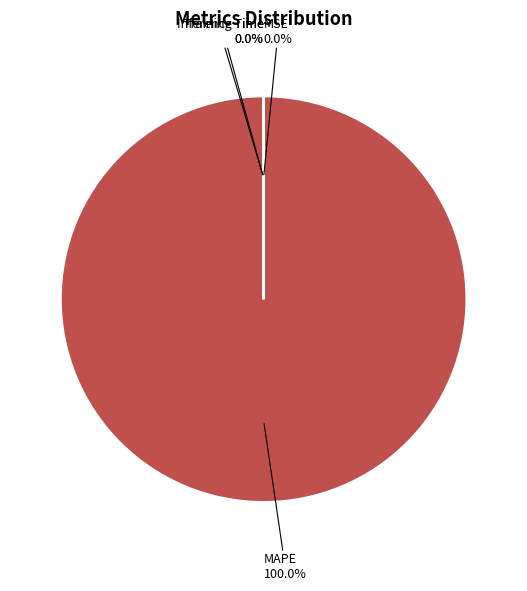

Which category accounts for the majority?

MAPE